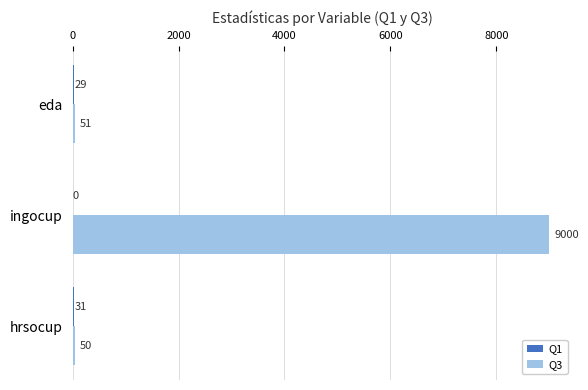

Where is Q3 nearest to the value 4525?

eda